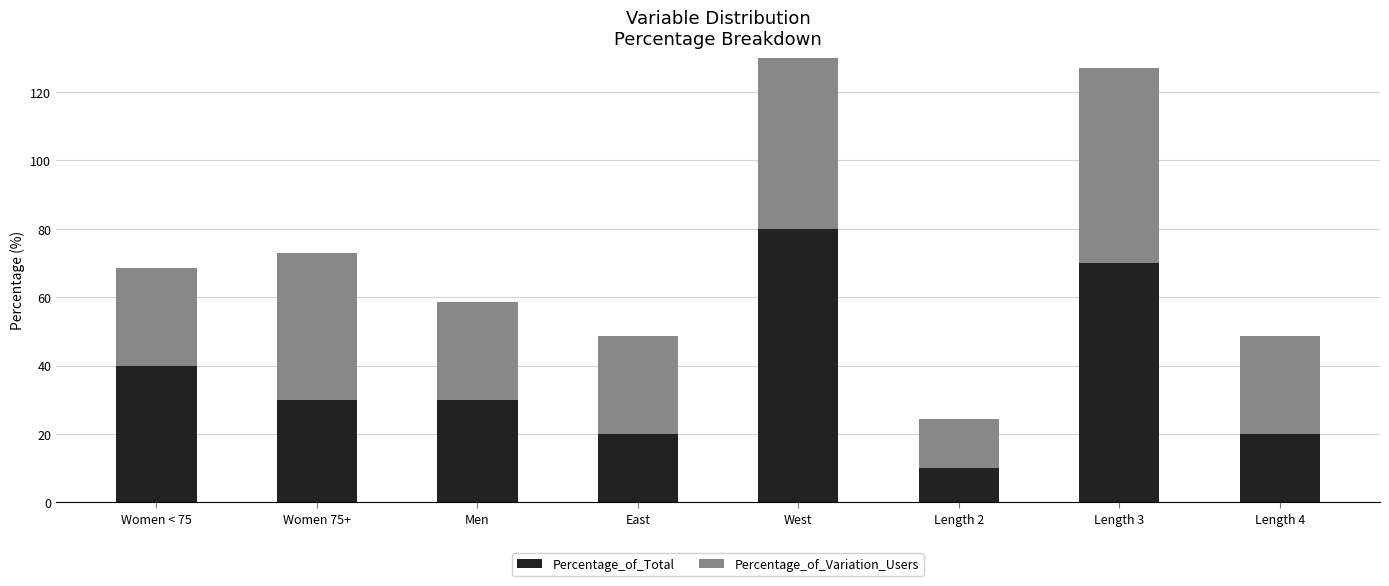

How many data points in Percentage_of_Variation_Users are above 28?

7